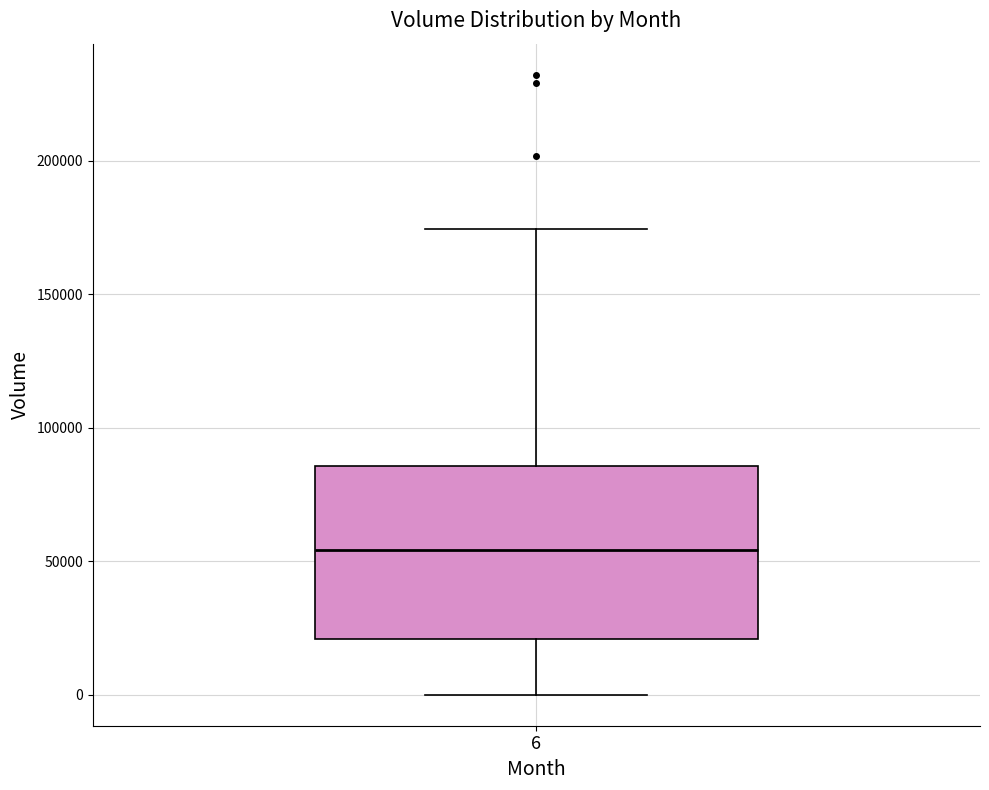

Read this box plot against the y-axis: the position of the median line, the range covered by the box, and the ends of both whiskers. The values are not printed on the chart, so give them approximately, as read against the axis.

median 55000, box 20000 to 85000, whiskers 0 to 175000